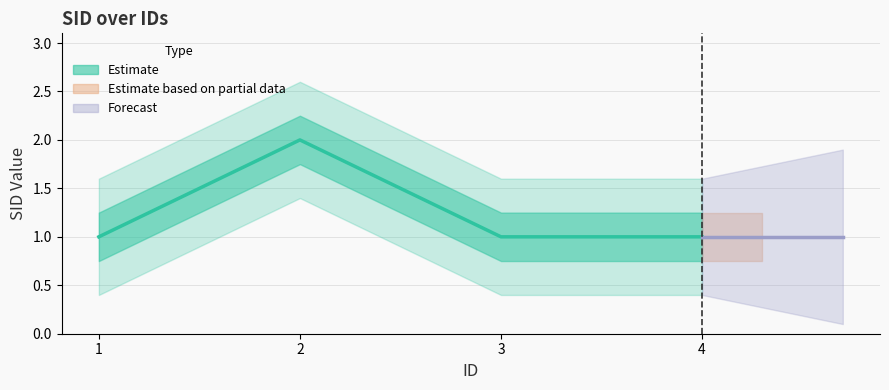

Reading left to right, extract all data points from this chart.

1=1	2=2	3=1	4=1